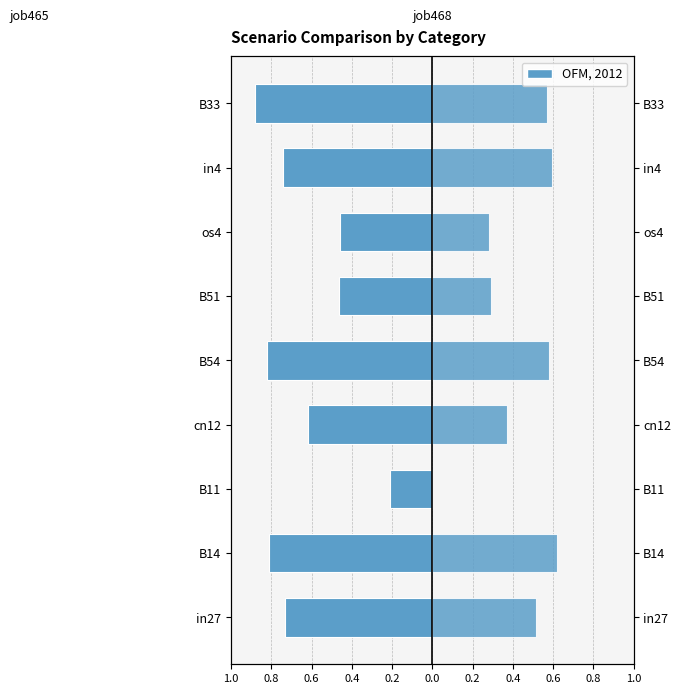

How many positive values does the job468_scenario0_919 series have?

8